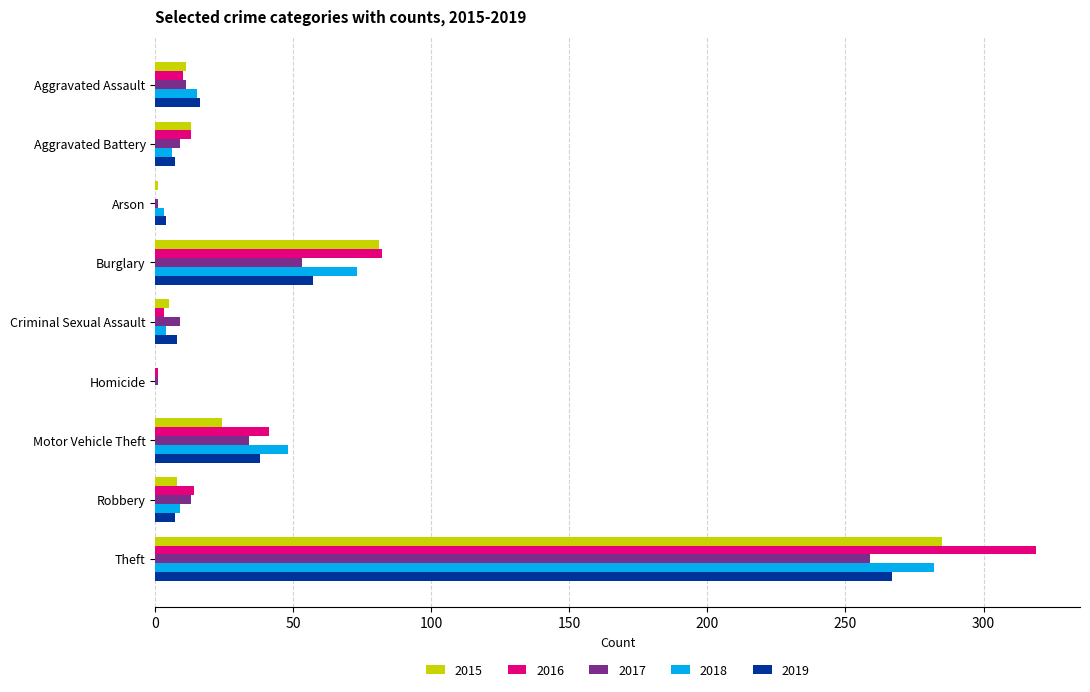

At which category is the sum across all series the highest?

Theft